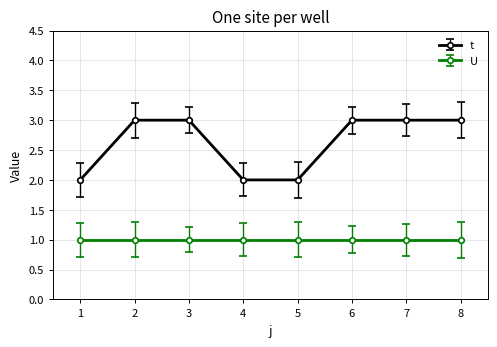

How many distinct data groups are displayed?

2